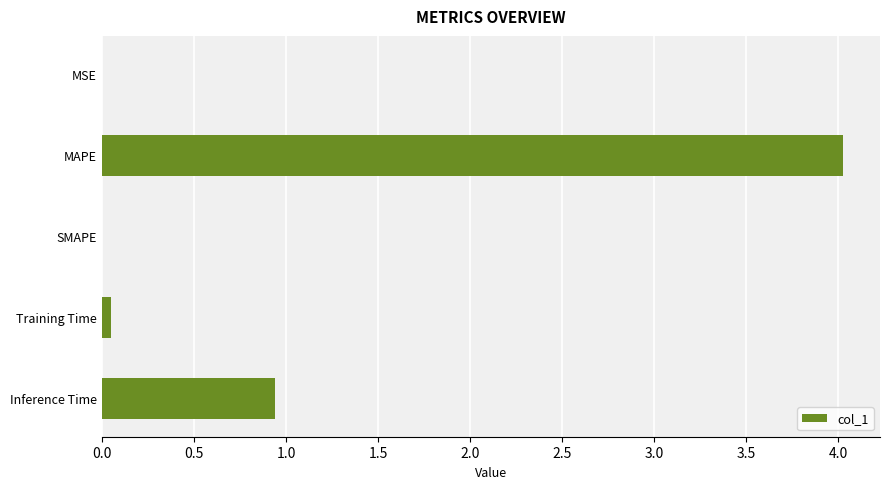

What is the sum of all values?

5.0